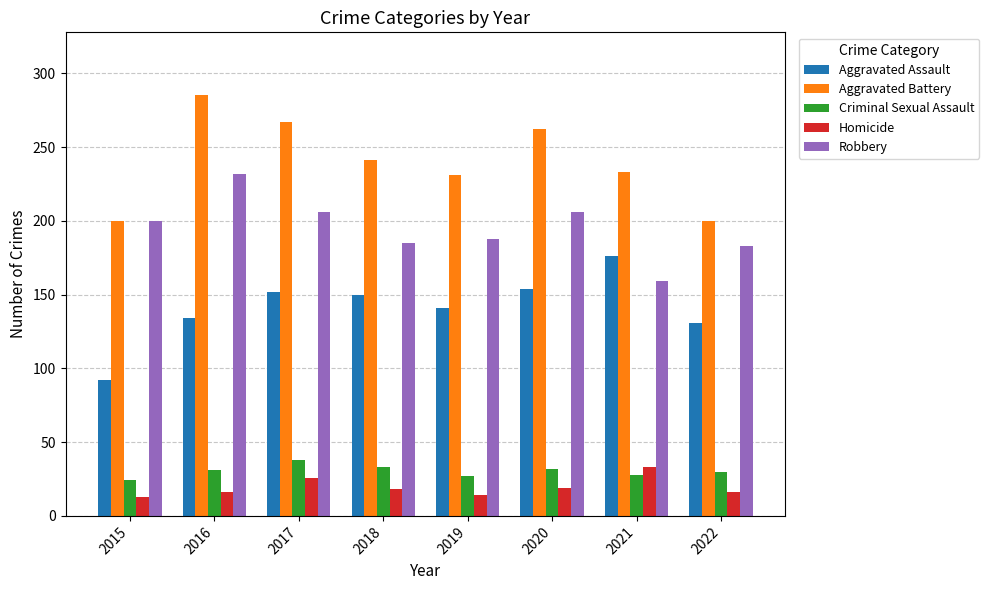

What is the difference between the highest and lowest values at 2020?

243